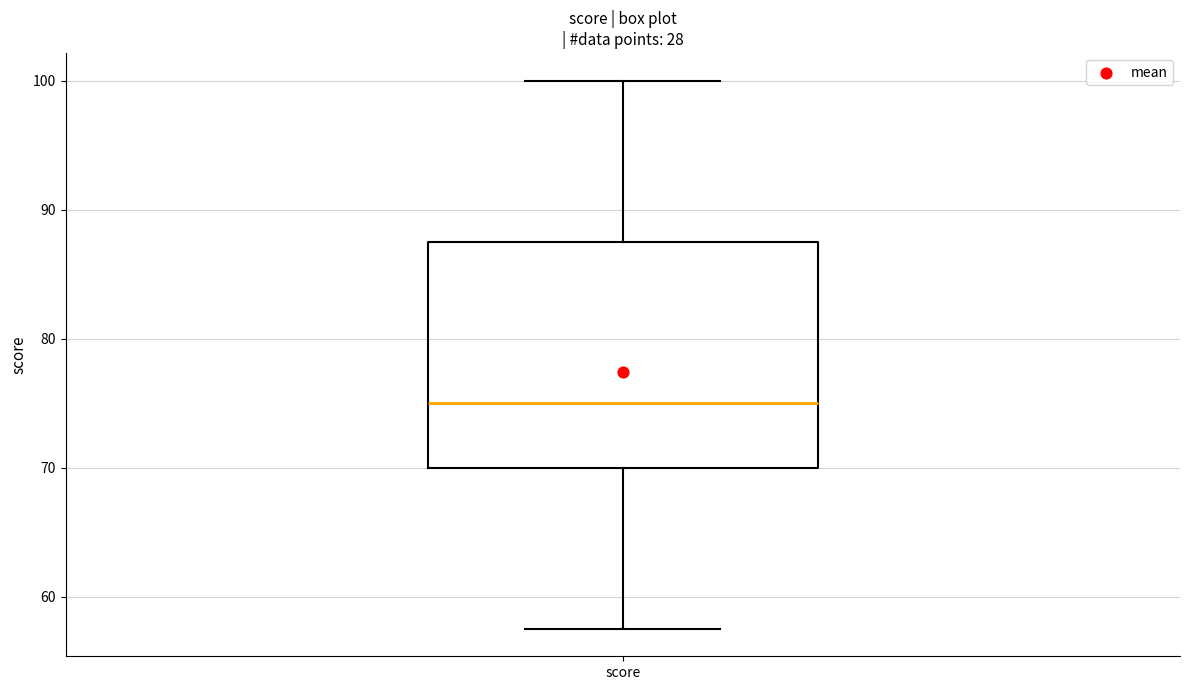

Where does the upper whisker of the box for score end on the y-axis? The values are not printed on the chart, so give them approximately, as read against the axis.

100